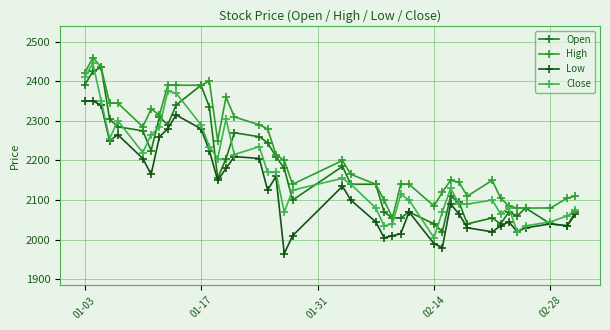

What is the minimum value shown in the chart?

1965